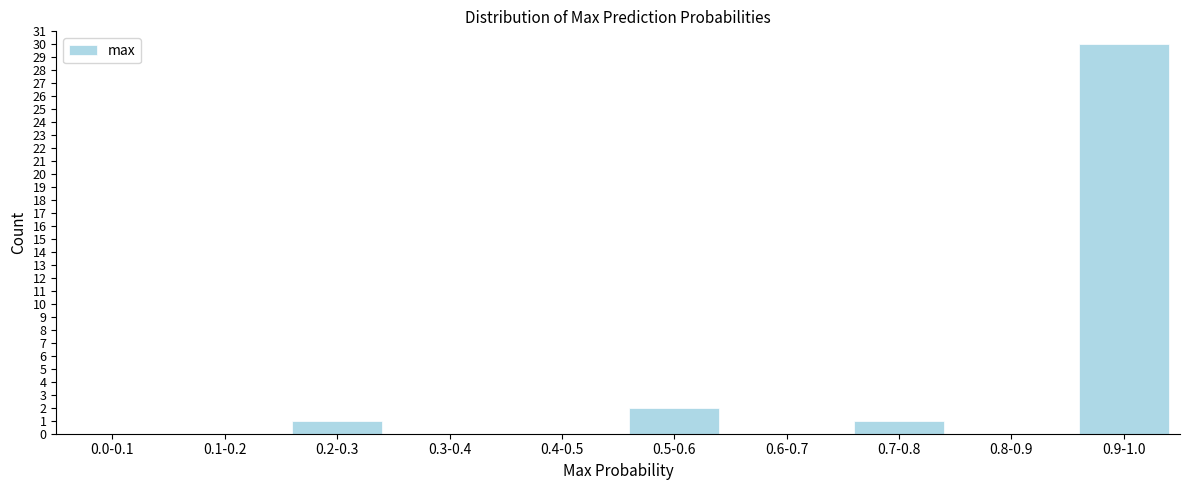

Reading right to left, extract all data points from this chart.

0.9-1.0=30	0.8-0.9=0	0.7-0.8=1	0.6-0.7=0	0.5-0.6=2	0.4-0.5=0	0.3-0.4=0	0.2-0.3=1	0.1-0.2=0	0.0-0.1=0